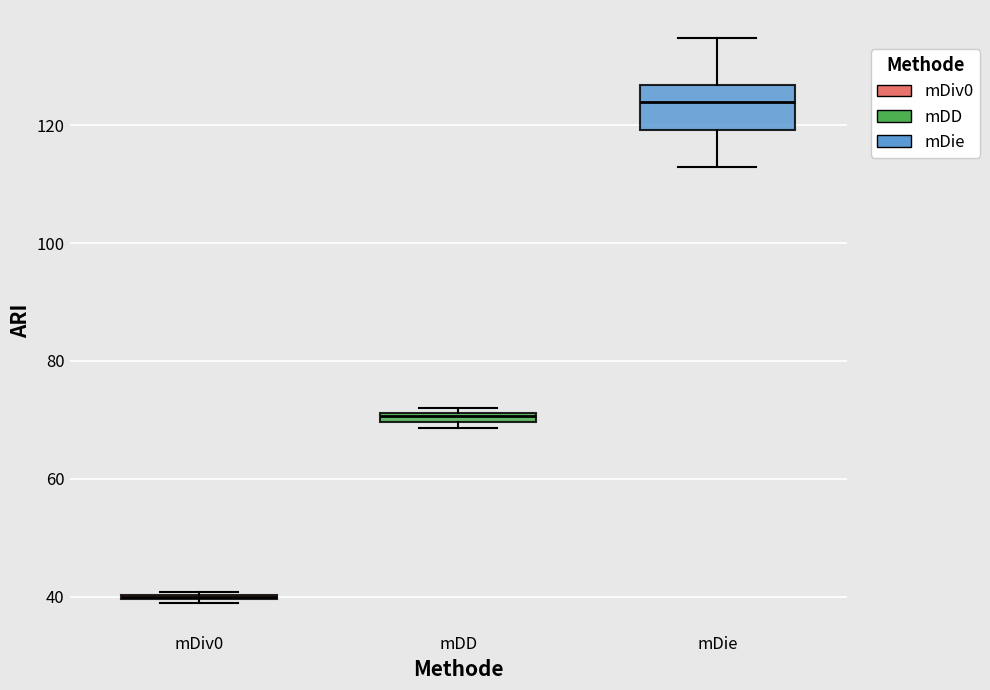

Which box is the tallest, from its lower edge to its upper edge?

mDie